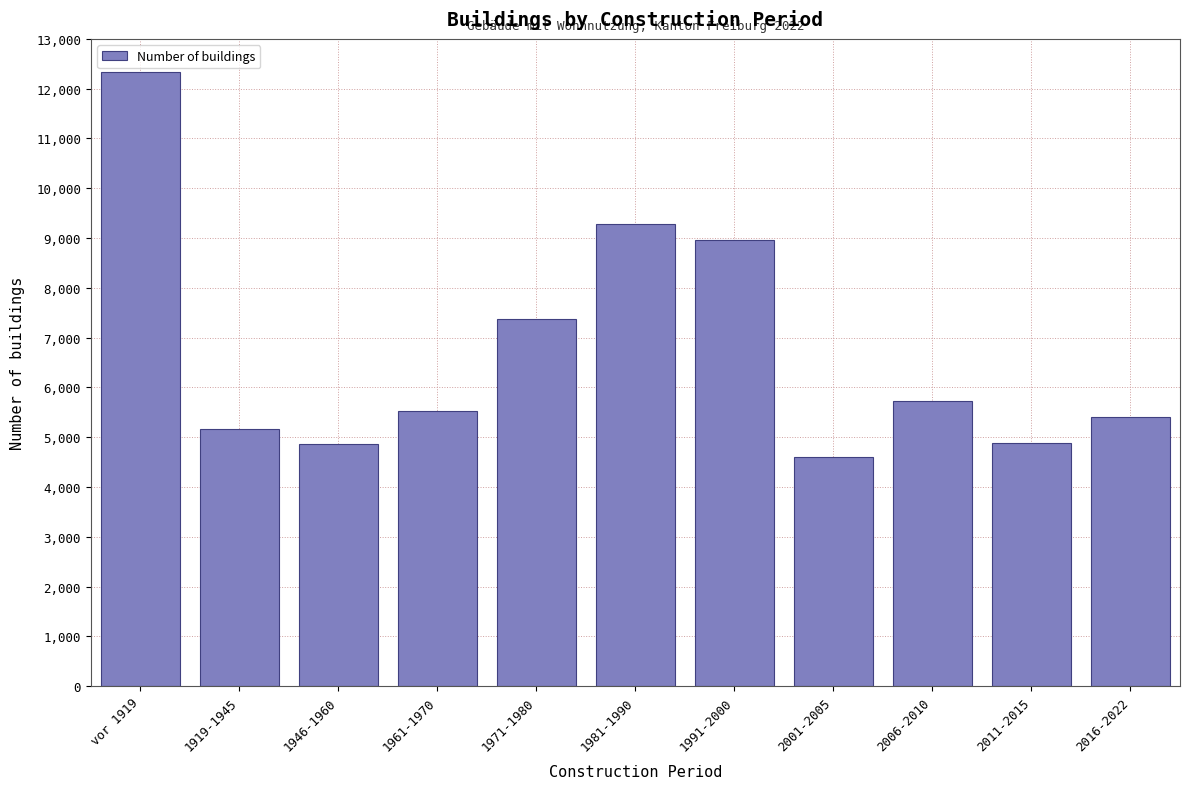

Between 1919-1945 and vor 1919, which is larger?

vor 1919